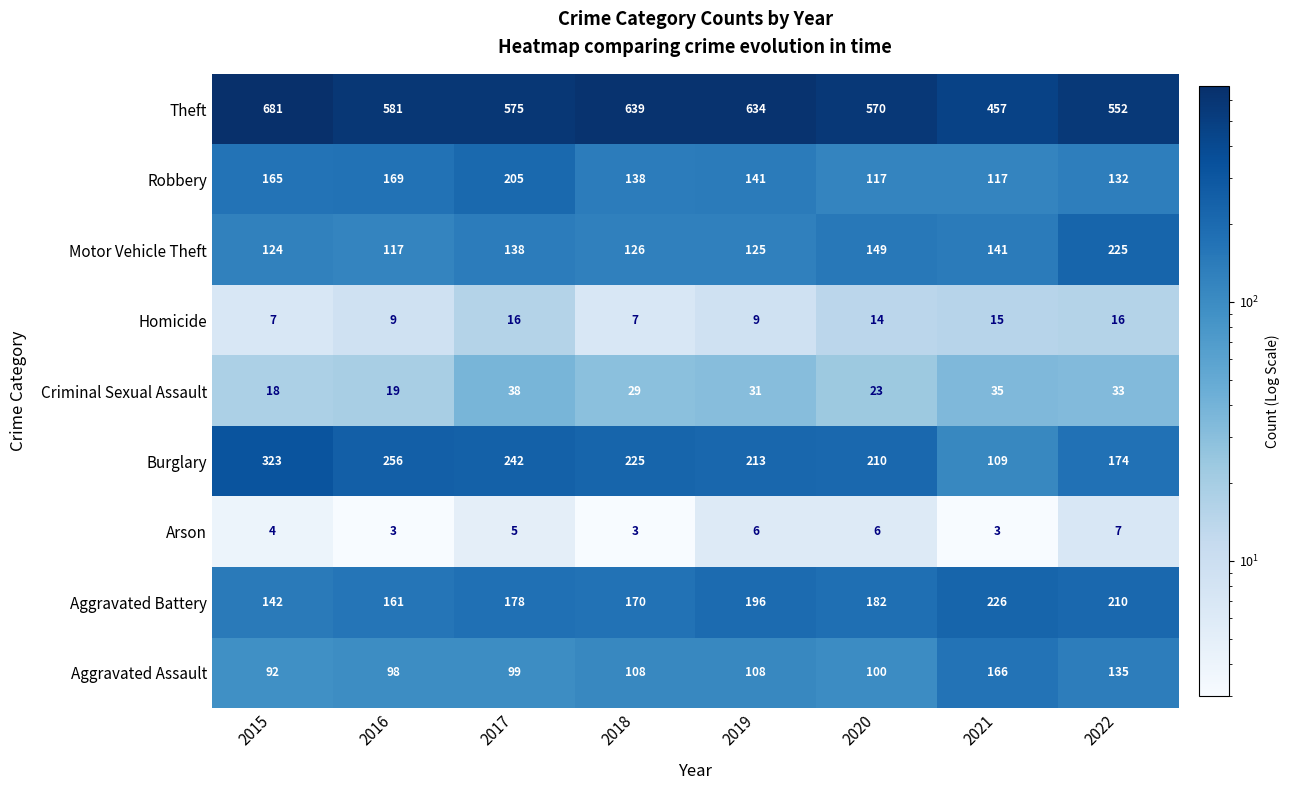

Which series has the largest range (max minus min)?

Theft